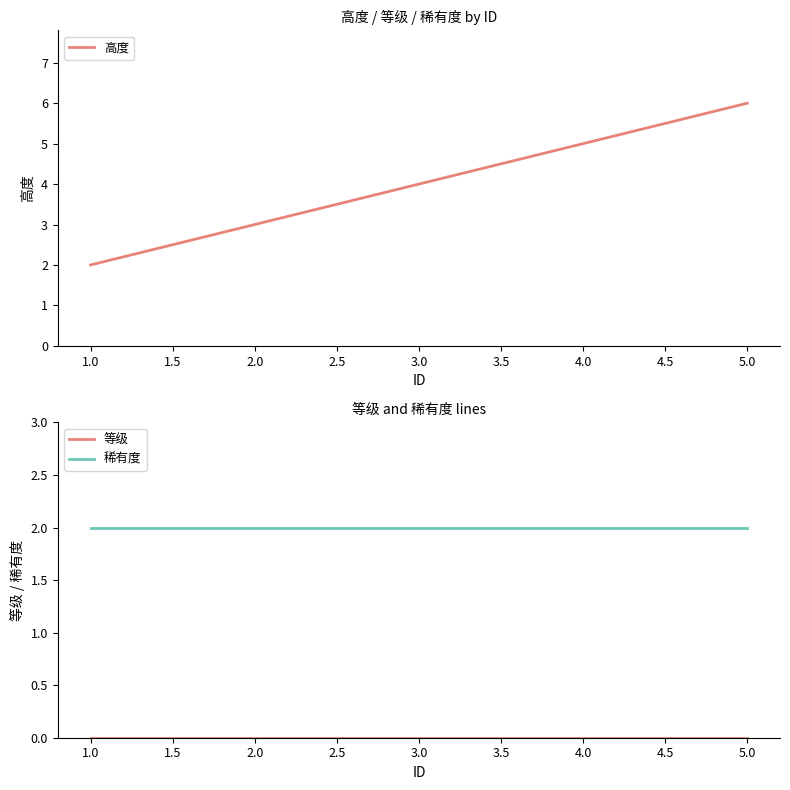

Rank the categories by 高度 value from highest to lowest.

5.0, 4.0, 3.0, 2.0, 1.0